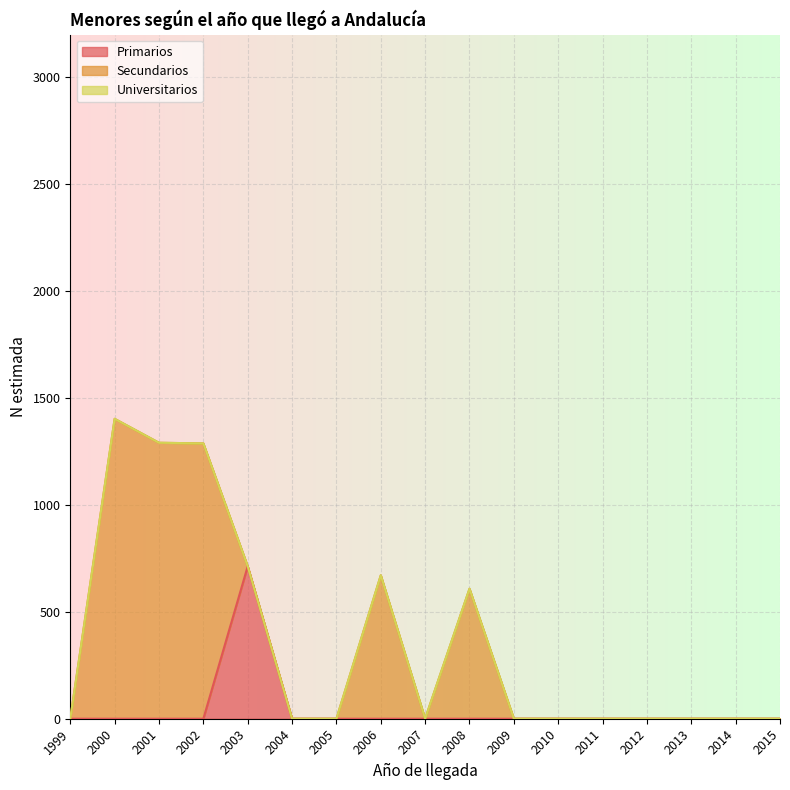

At how many categories does at least one series exceed 340?

6